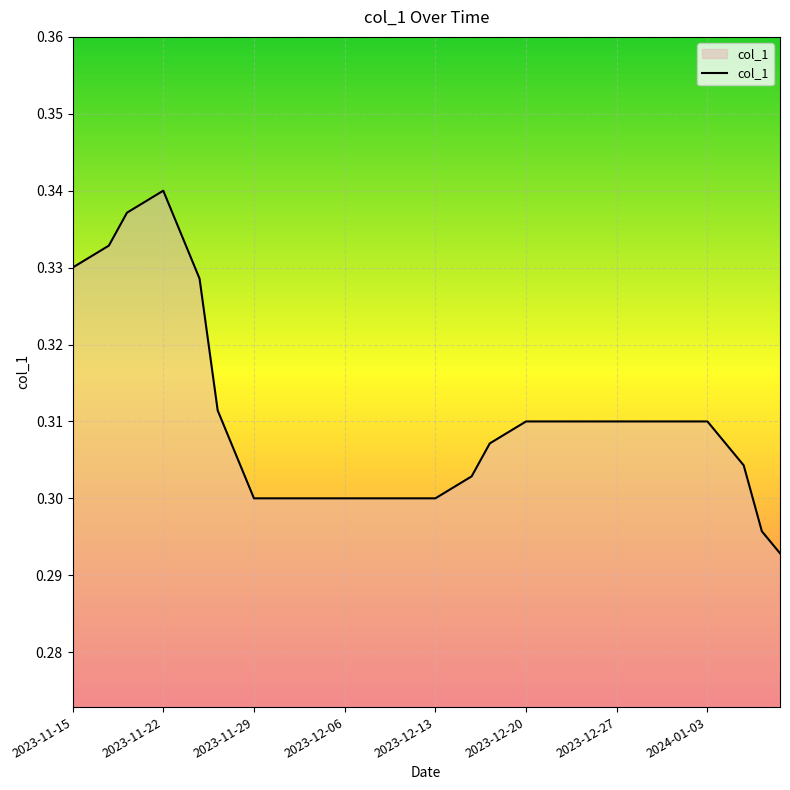

The value at 2023-12-06 is 0.3. True or false?

True